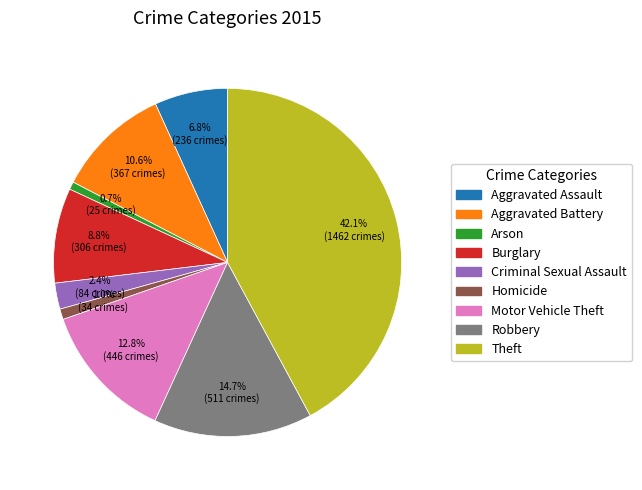

To the nearest percent, what percentage of the pie is Theft?

42%